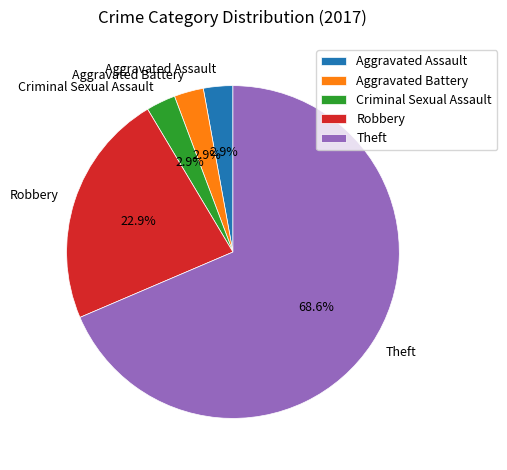

Count the number of slices in the pie.

5